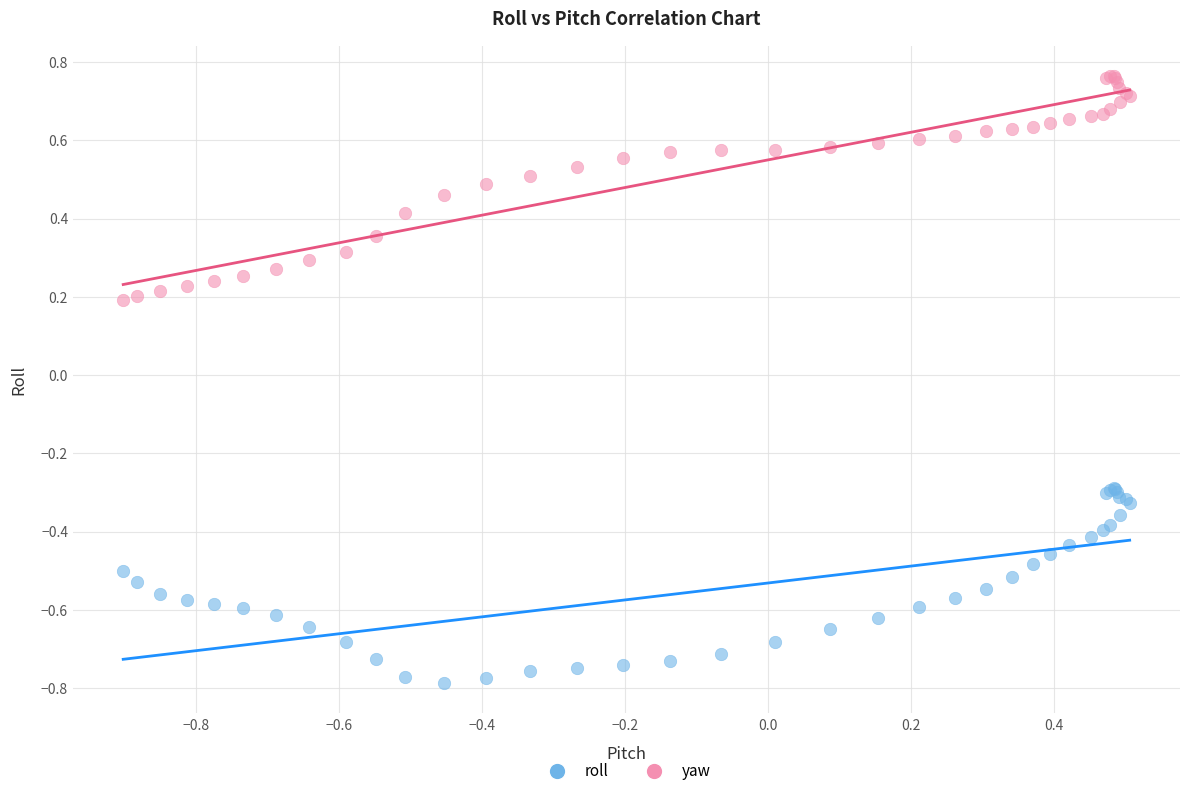

Which series contains the lowest Y value?

roll